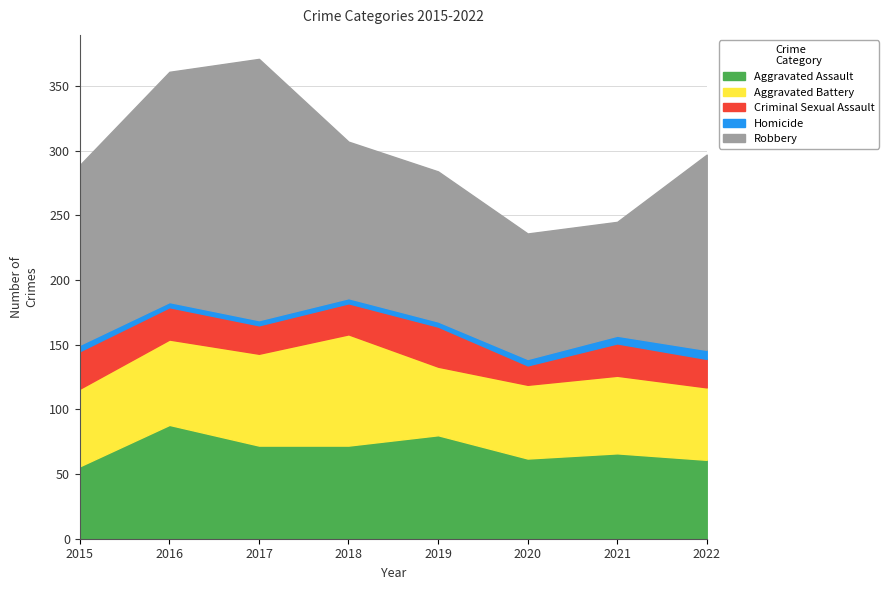

The value of Homicide at 2016 is 5. True or false?

False